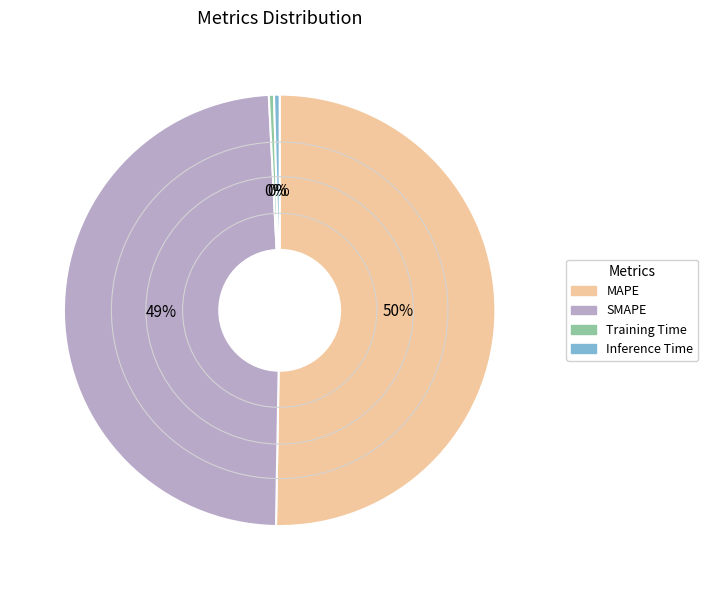

How many segments does this pie chart have?

4